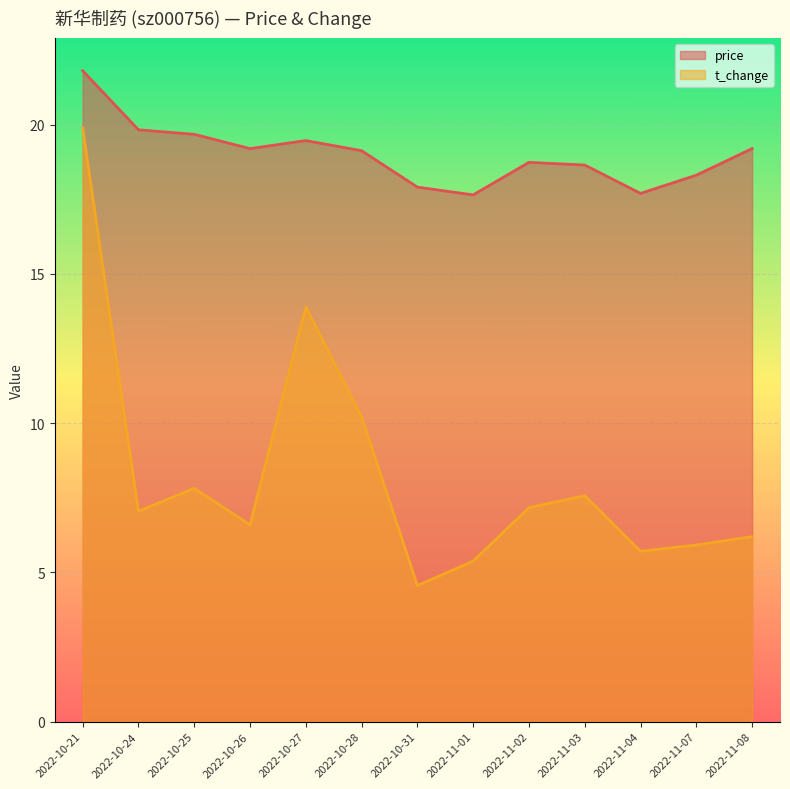

True or false: t_change and price intersect in this chart.

False